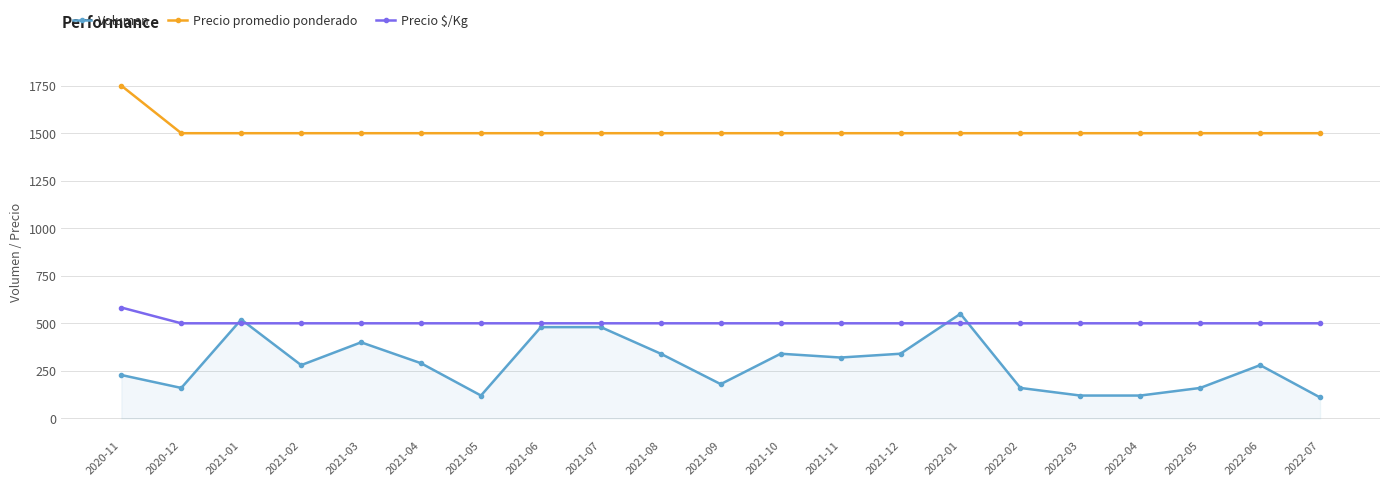

Reading left to right, extract all data points from this chart.

Volumen: 2020-11=228	2020-12=160	2021-01=520	2021-02=280	2021-03=400	2021-04=290	2021-05=120	2021-06=480	2021-07=480	2021-08=340	2021-09=180	2021-10=340	2021-11=320	2021-12=340	2022-01=550	2022-02=160	2022-03=120	2022-04=120	2022-05=160	2022-06=280	2022-07=110
Precio promedio ponderado: 2020-11=1750	2020-12=1500	2021-01=1500	2021-02=1500	2021-03=1500	2021-04=1500	2021-05=1500	2021-06=1500	2021-07=1500	2021-08=1500	2021-09=1500	2021-10=1500	2021-11=1500	2021-12=1500	2022-01=1500	2022-02=1500	2022-03=1500	2022-04=1500	2022-05=1500	2022-06=1500	2022-07=1500
Precio $/Kg: 2020-11=583	2020-12=500	2021-01=500	2021-02=500	2021-03=500	2021-04=500	2021-05=500	2021-06=500	2021-07=500	2021-08=500	2021-09=500	2021-10=500	2021-11=500	2021-12=500	2022-01=500	2022-02=500	2022-03=500	2022-04=500	2022-05=500	2022-06=500	2022-07=500